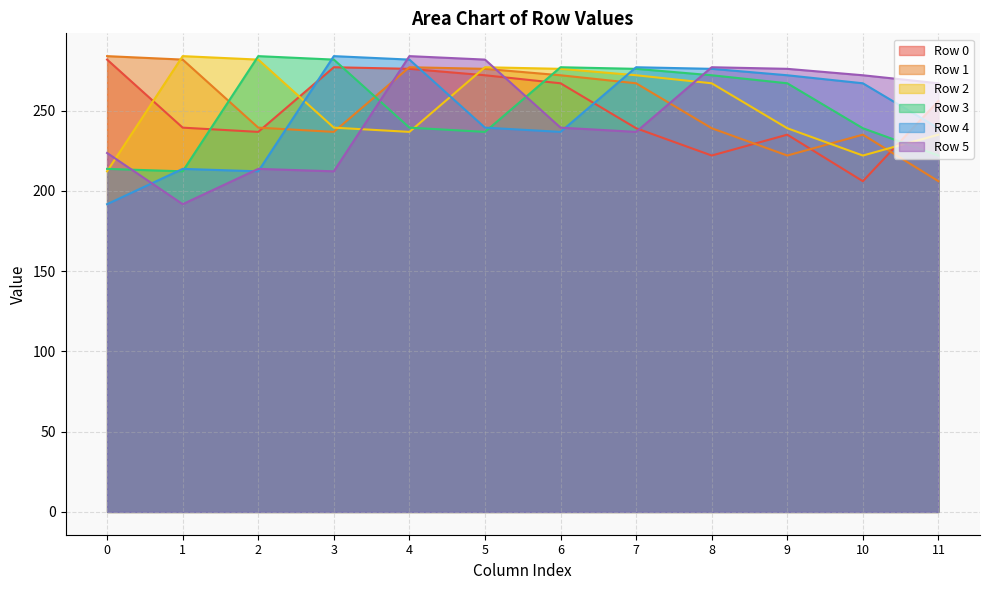

True or false: Row 1 has more than 0 interior local peaks.

True